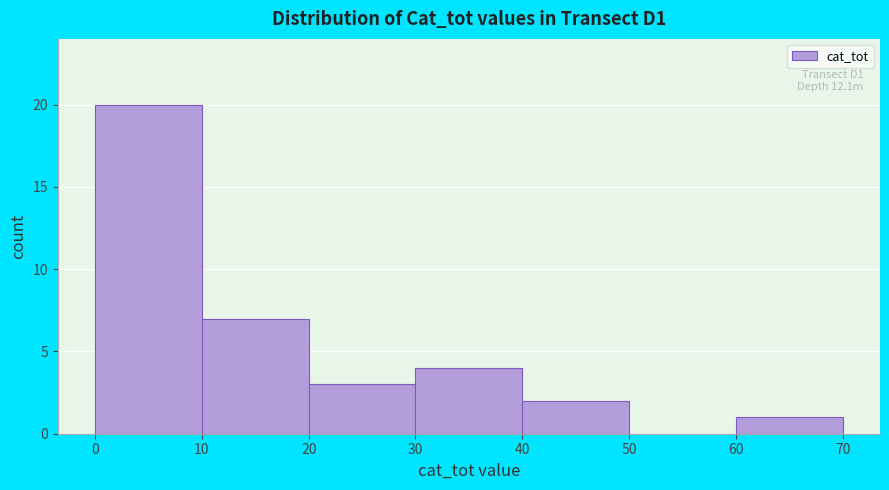

Which range on the x-axis has the tallest bar?

0 to 10